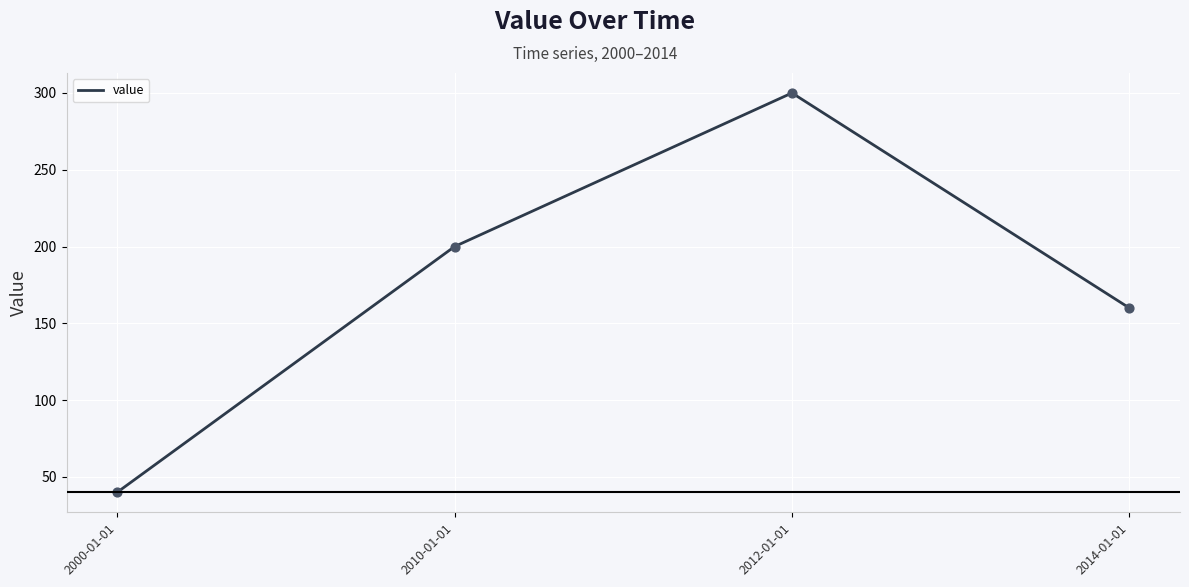

What is the ratio of the value at 2012-01-01 to the value at 2014-01-01?

1.9